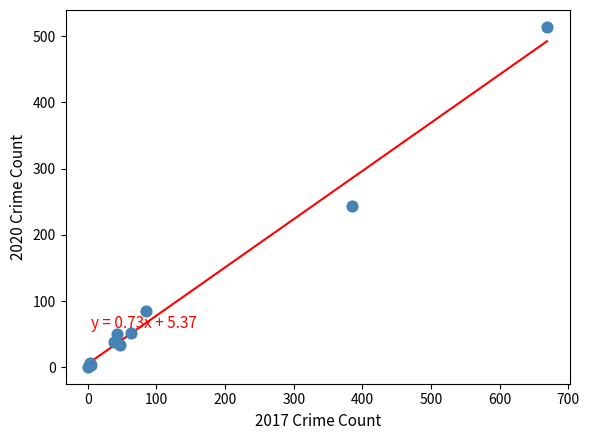

What Y value in the scatter plot is closest to 257?

243